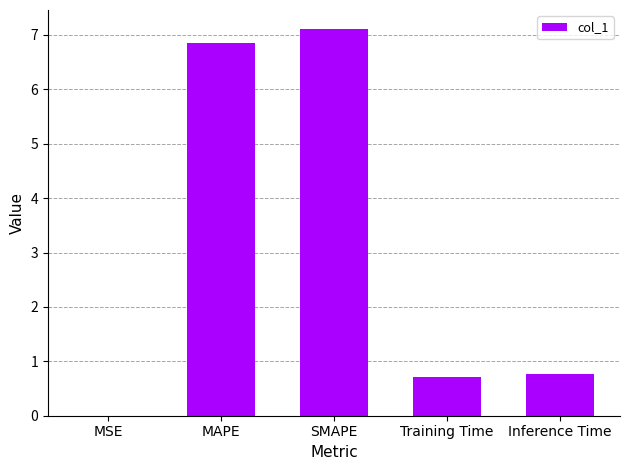

What is the sum of all values?

15.4